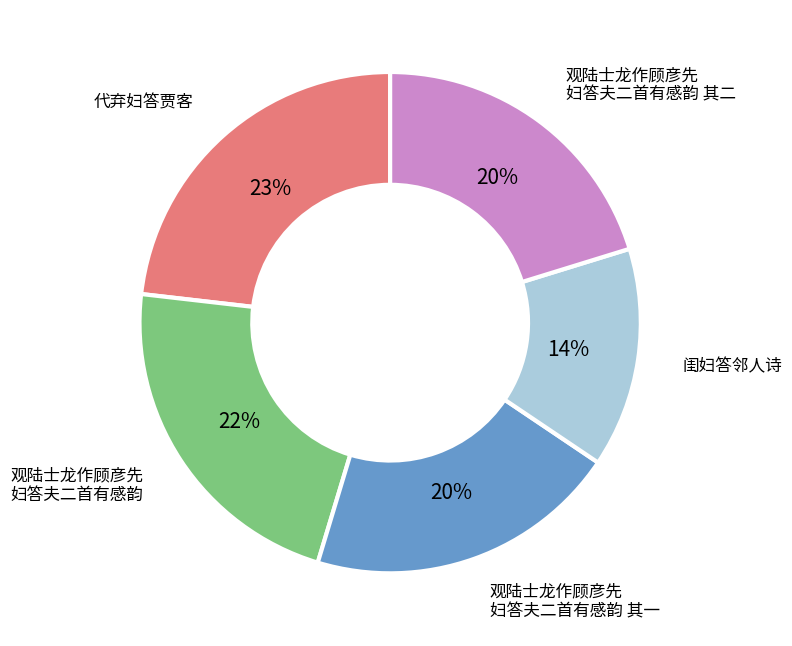

To the nearest percent, what is the average slice percentage?

20%